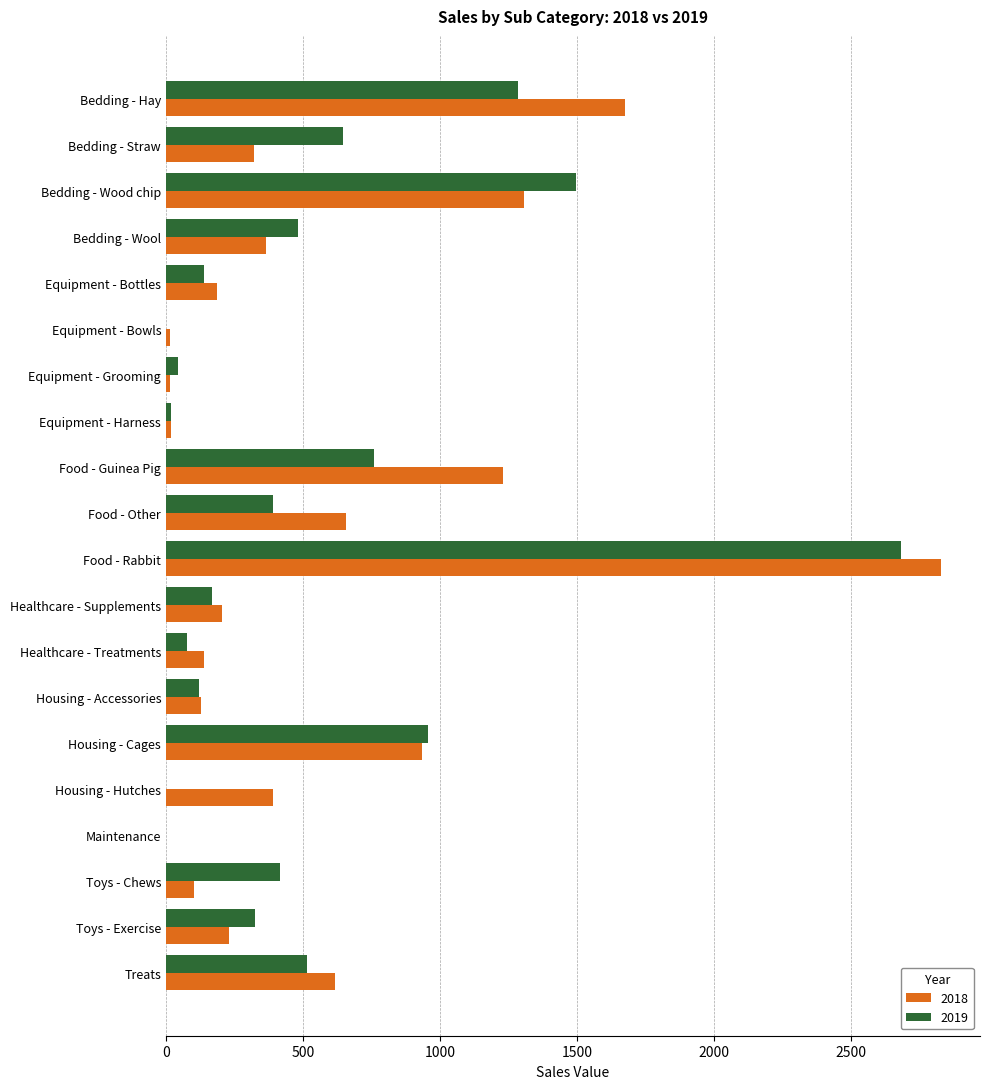

Which series changed the most between Food - Rabbit and Toys - Chews?

2018